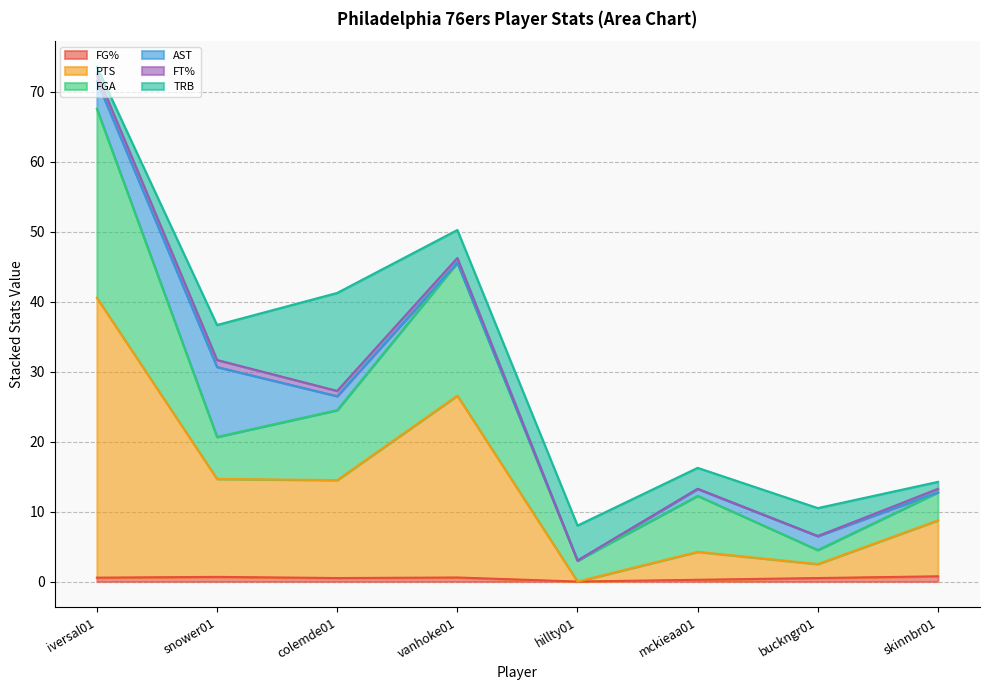

What is the sum of all FG% values?

3.8